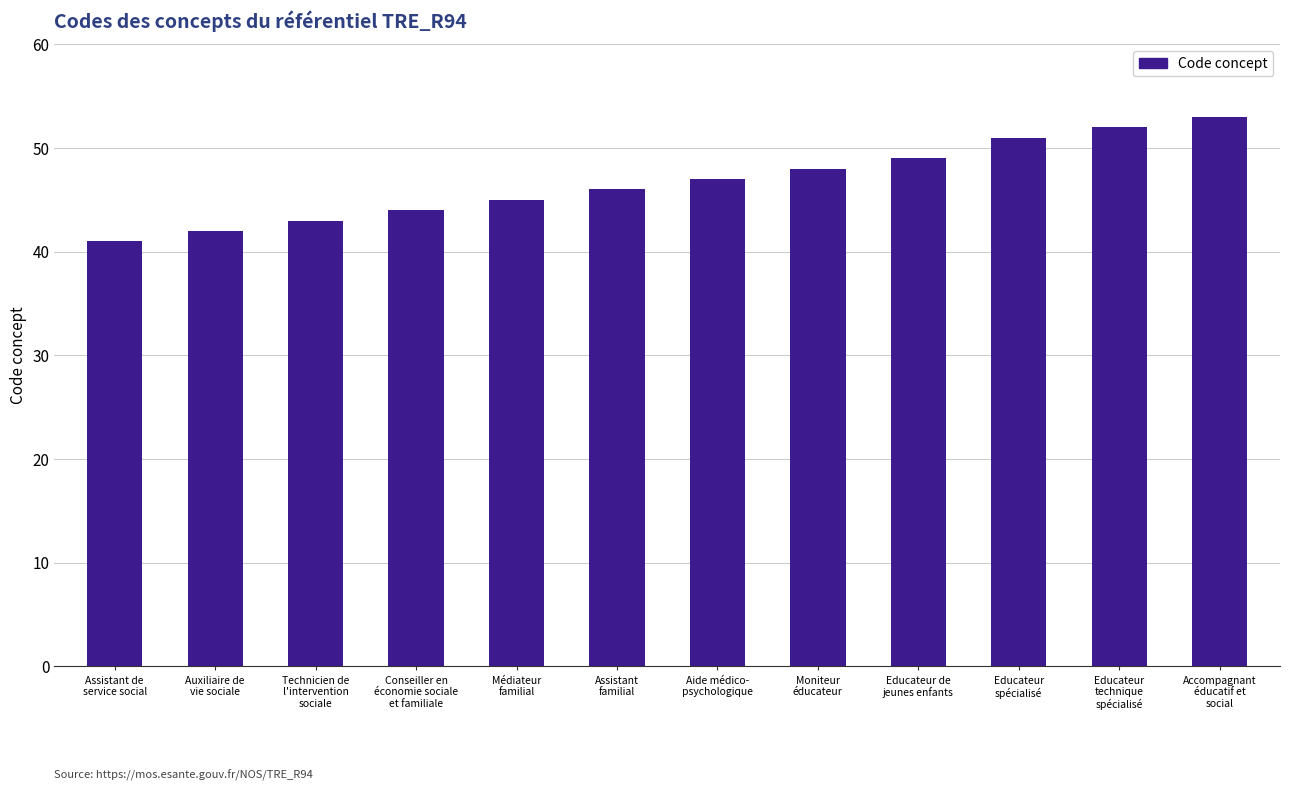

Reading left to right, extract all data points from this chart.

41	42	43	44	45	46	47	48	49	51	52	53